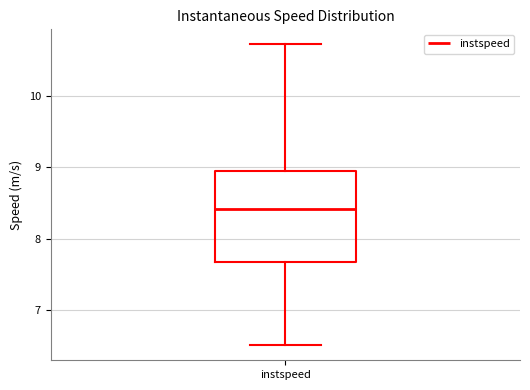

Read this box plot against the y-axis: the position of the median line, the range covered by the box, and the ends of both whiskers. The values are not printed on the chart, so give them approximately, as read against the axis.

median 8.4, box 7.7 to 8.9, whiskers 6.5 to 10.7